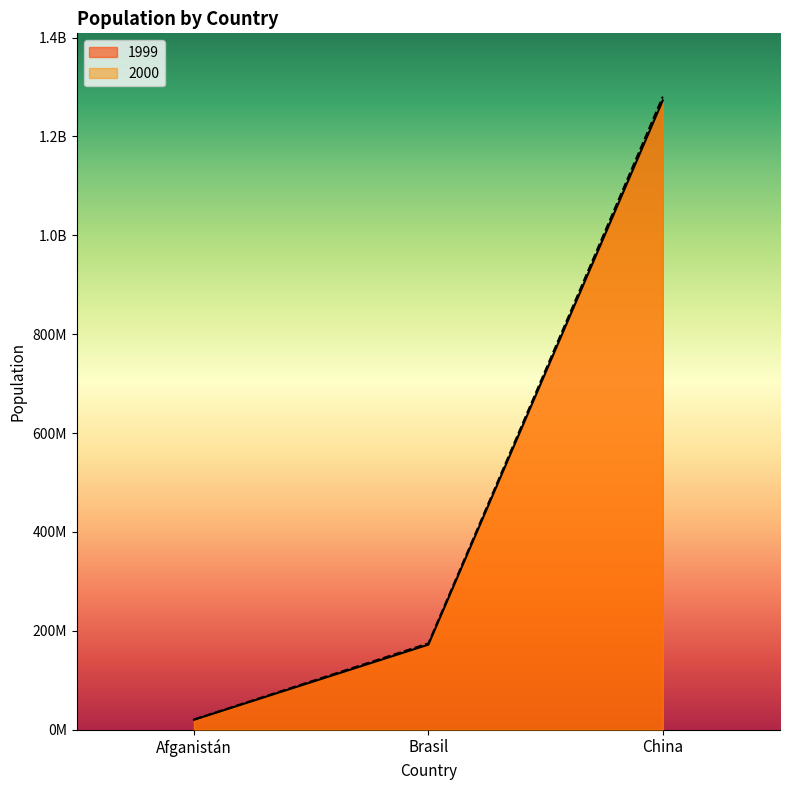

Which series has the largest total across all categories?

2000